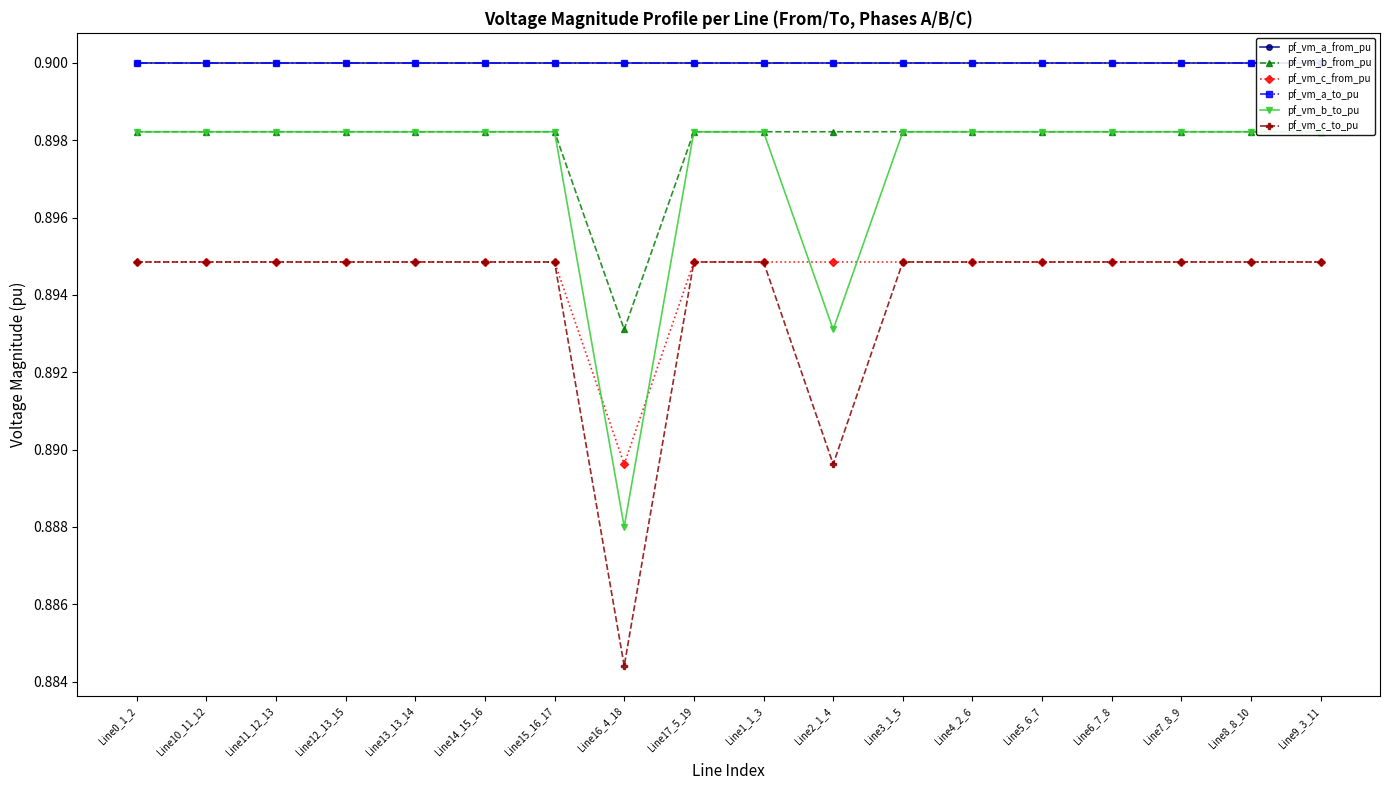

Reading right to left, what are all the values shown in this chart?

pf_vm_a_from_pu: 0.9	0.9	0.9	0.9	0.9	0.9	0.9	0.9	0.9	0.9	0.9	0.9	0.9	0.9	0.9	0.9	0.9	0.9
pf_vm_b_from_pu: 0.9	0.9	0.9	0.9	0.9	0.9	0.9	0.9	0.9	0.9	0.9	0.9	0.9	0.9	0.9	0.9	0.9	0.9
pf_vm_c_from_pu: 0.9	0.9	0.9	0.9	0.9	0.9	0.9	0.9	0.9	0.9	0.9	0.9	0.9	0.9	0.9	0.9	0.9	0.9
pf_vm_a_to_pu: 0.9	0.9	0.9	0.9	0.9	0.9	0.9	0.9	0.9	0.9	0.9	0.9	0.9	0.9	0.9	0.9	0.9	0.9
pf_vm_b_to_pu: 0.9	0.9	0.9	0.9	0.9	0.9	0.9	0.9	0.9	0.9	0.9	0.9	0.9	0.9	0.9	0.9	0.9	0.9
pf_vm_c_to_pu: 0.9	0.9	0.9	0.9	0.9	0.9	0.9	0.9	0.9	0.9	0.9	0.9	0.9	0.9	0.9	0.9	0.9	0.9